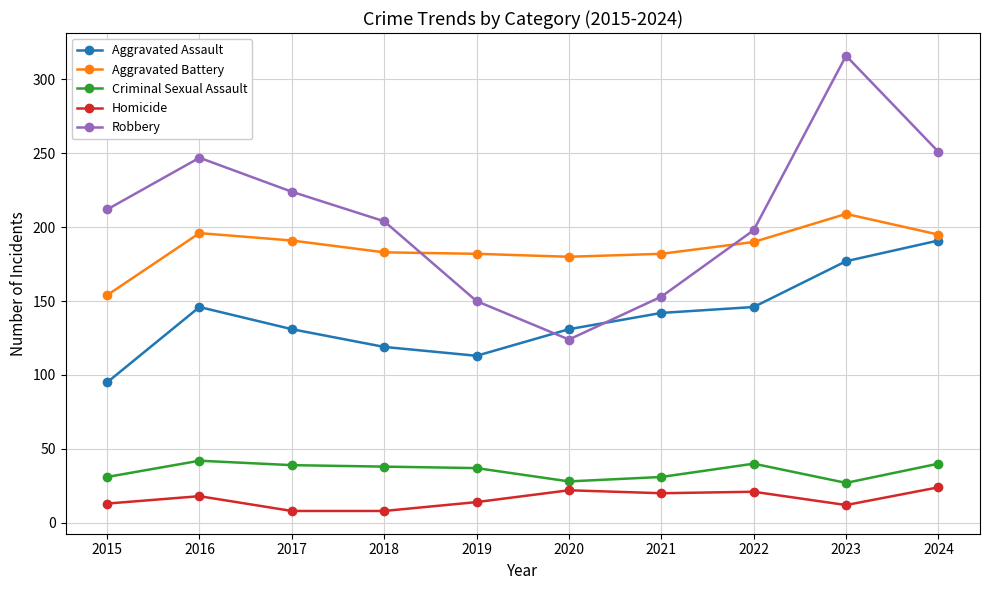

Which series has the widest spread of values?

Robbery